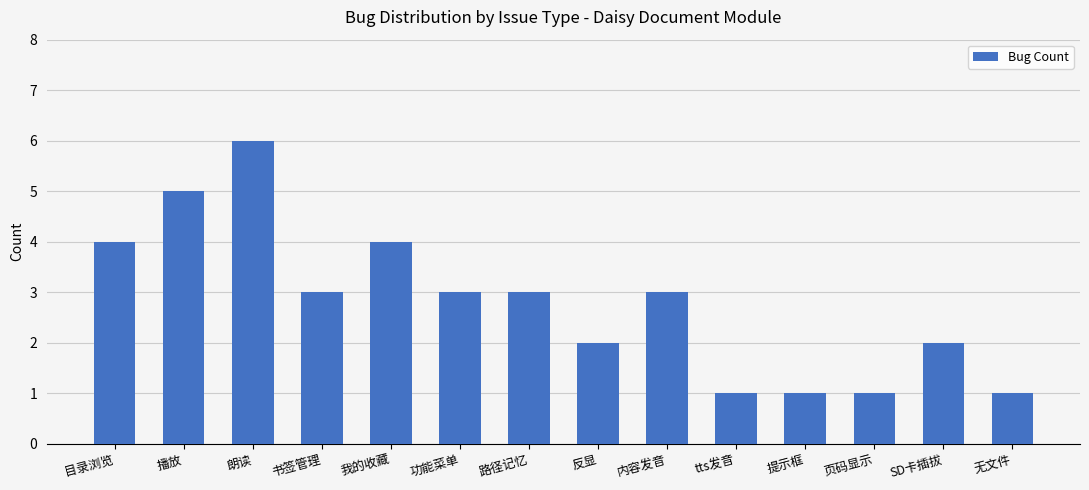

What is the difference between the maximum and minimum values?

5